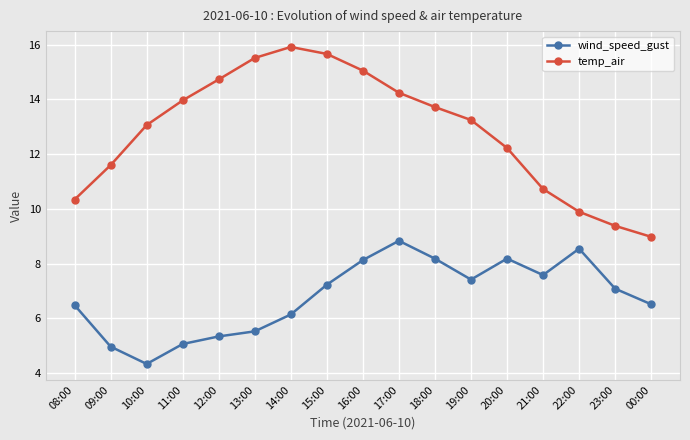

What are all the series names shown in the legend?

wind_speed_gust, temp_air